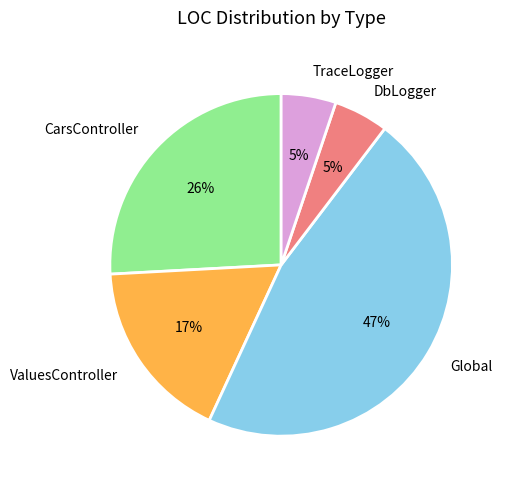

To the nearest percent, what is the average slice percentage?

20%